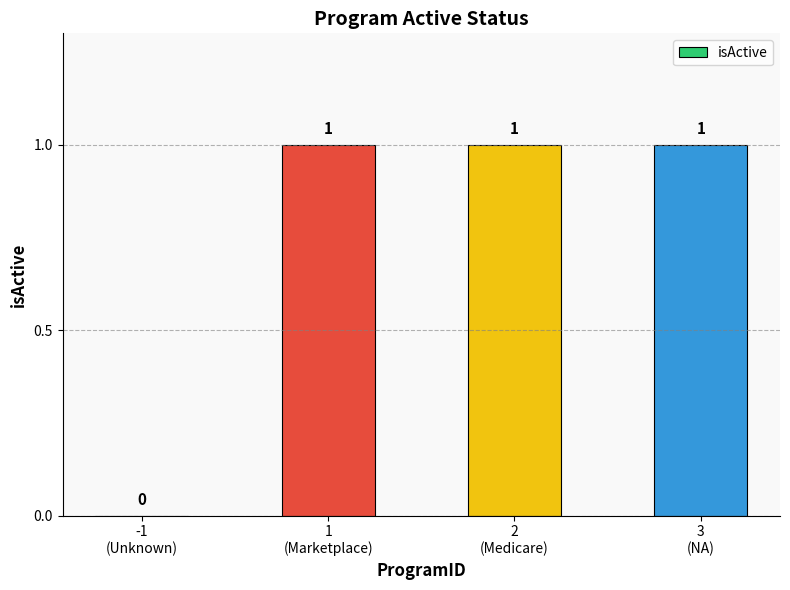

What is the average value?

1